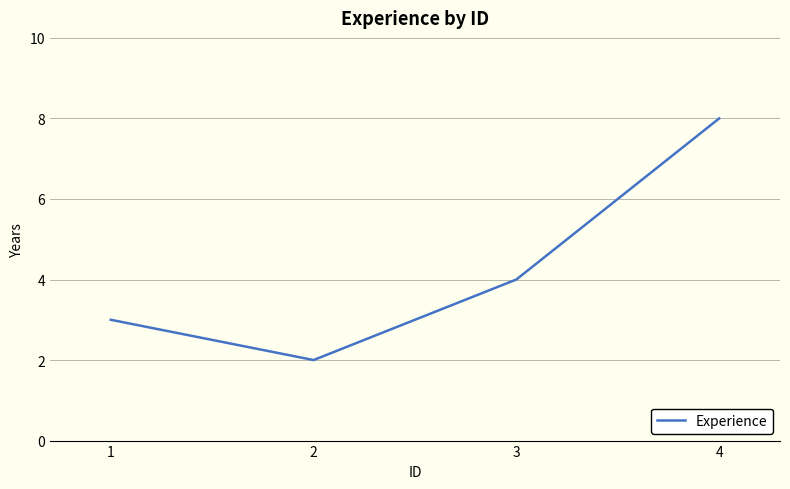

Is it true that the value at 4 is 8?

True